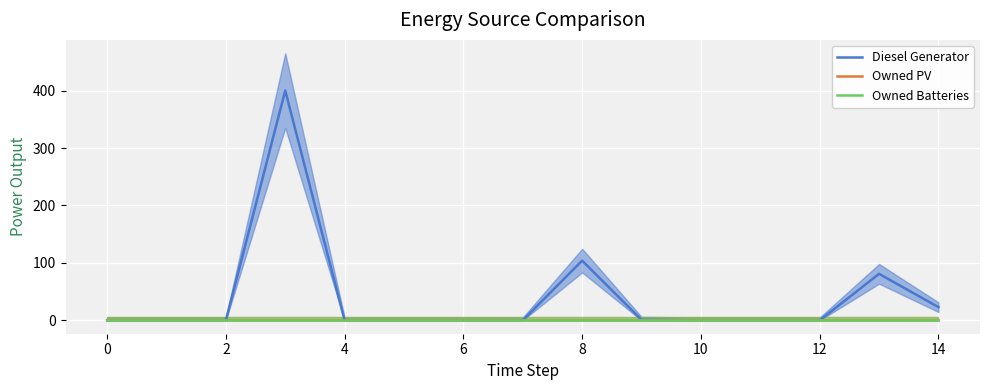

At how many categories does at least one series exceed 88?

2